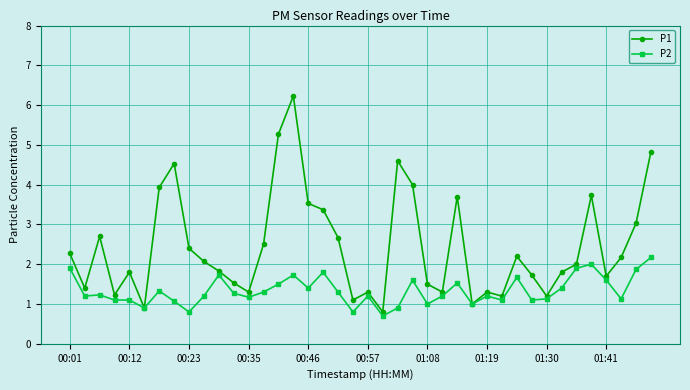

True or false: P2 has more than 0 points higher than both neighbors.

True